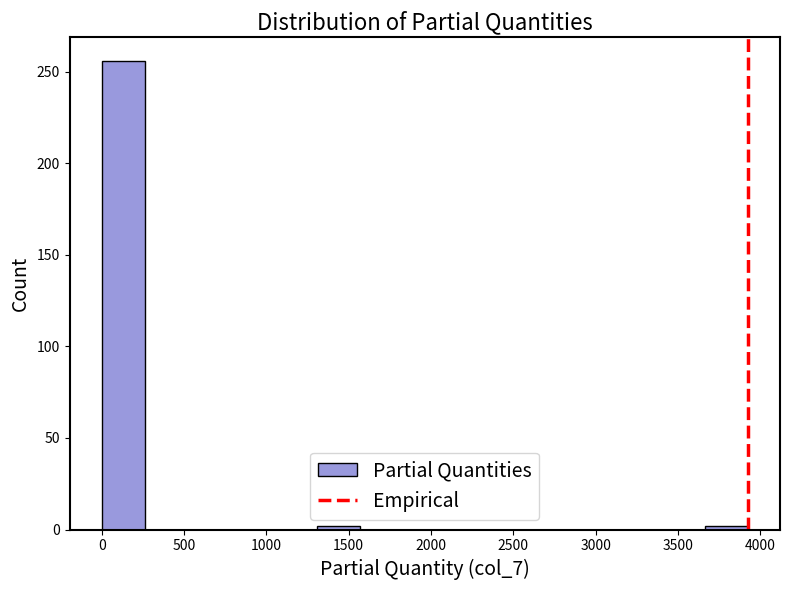

Reading left to right, list every bar in this chart as the range it spans on the x-axis followed by its height. Neither the bar edges nor the heights are printed on the chart, so give them approximately, as read against the axes.

0 to 250: 255
250 to 500: 0
500 to 800: 0
800 to 1050: 0
1050 to 1300: 0
1300 to 1550: under 5
1550 to 1850: 0
1850 to 2100: 0
2100 to 2350: 0
2350 to 2600: 0
2600 to 2900: 0
2900 to 3150: 0
3150 to 3400: 0
3400 to 3650: 0
3650 to 3900: under 5